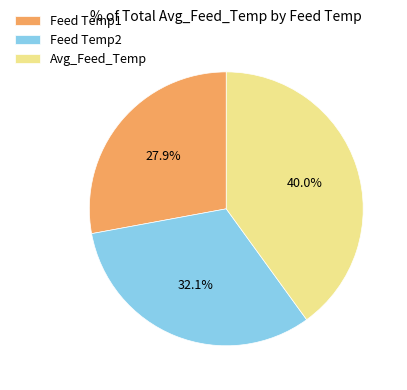

What portion of the pie excludes Feed Temp1?

72.1%